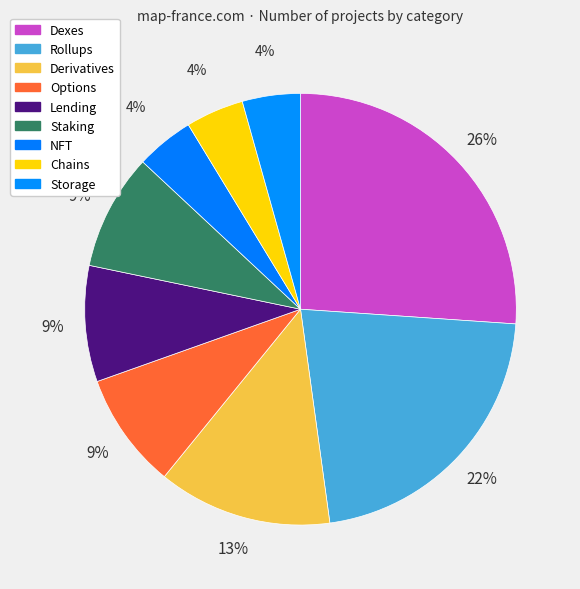

What is the ratio of the value at Dexes to the value at NFT?

6.0